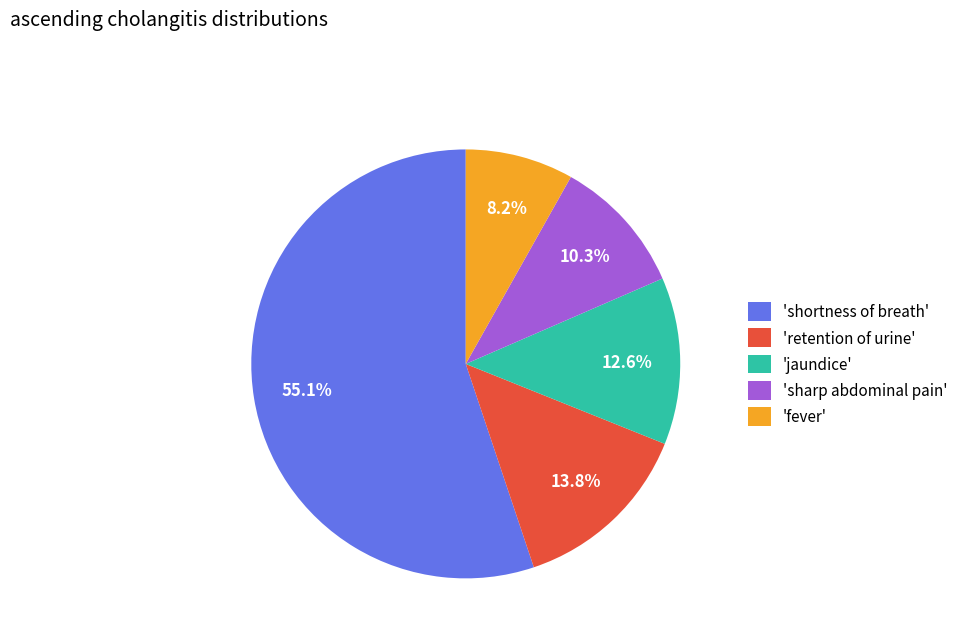

Between 'sharp abdominal pain' and 'fever', which is larger?

'sharp abdominal pain'